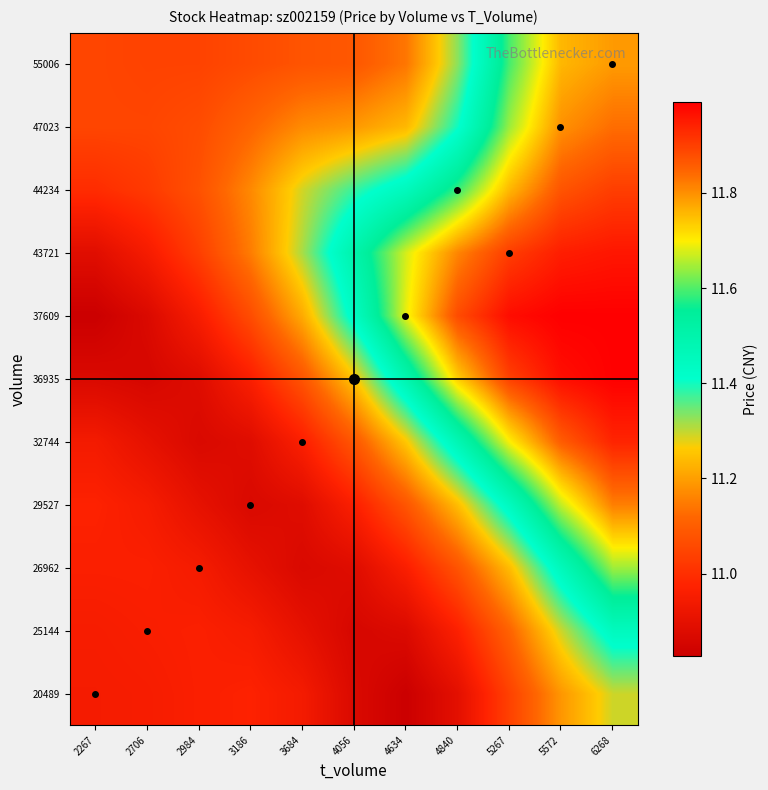

What is the difference between the highest and lowest values at 5267?

0.9